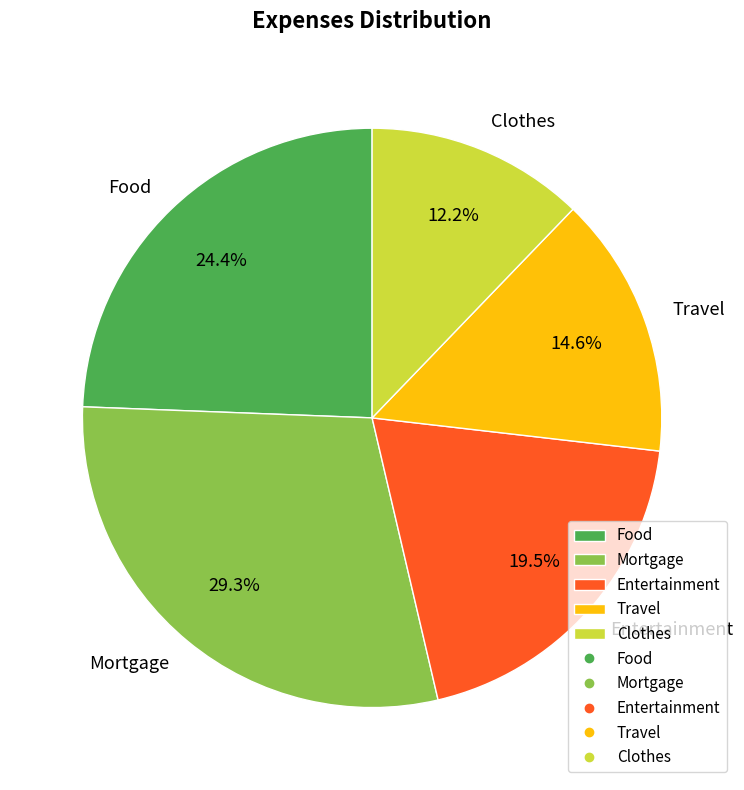

What percentage is NOT represented by Travel?

85.4%